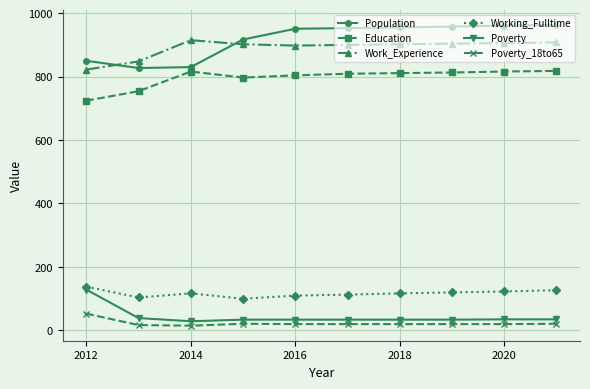

True or false: Poverty and Work_Experience intersect in this chart.

False